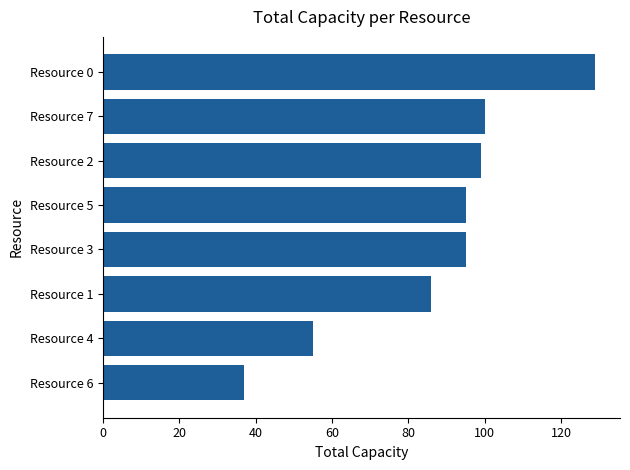

What is the approximate value at Resource 7?

100